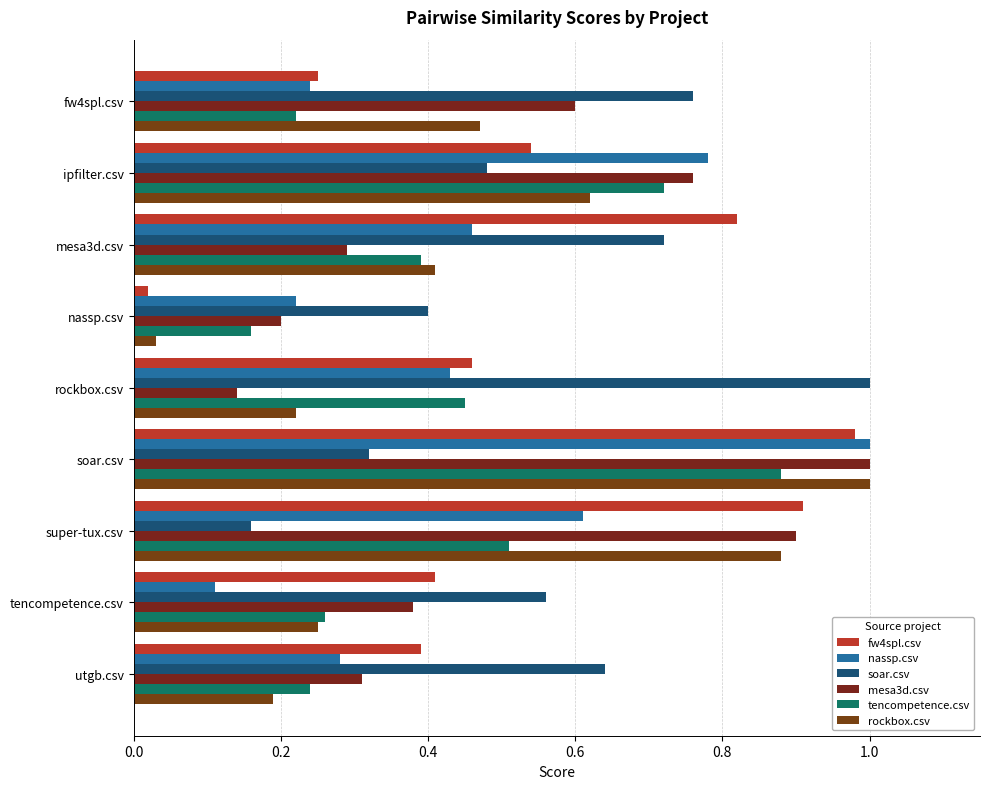

What are all the series names shown in the legend?

fw4spl.csv, nassp.csv, soar.csv, mesa3d.csv, tencompetence.csv, rockbox.csv